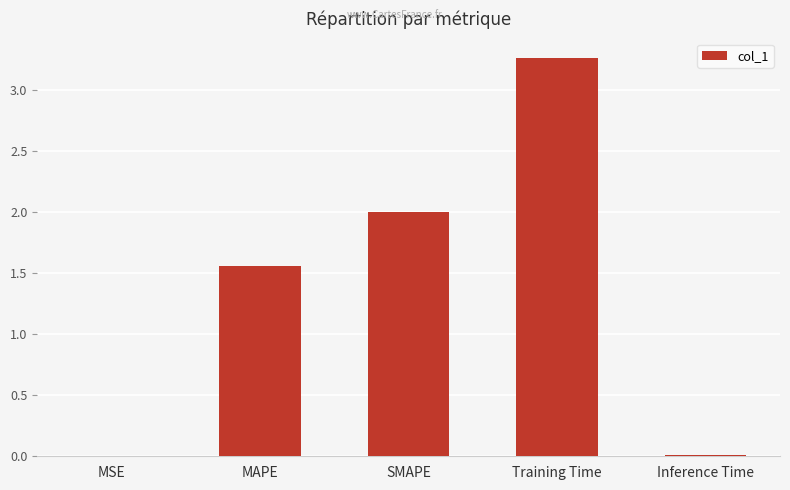

Are the bars horizontal?

No